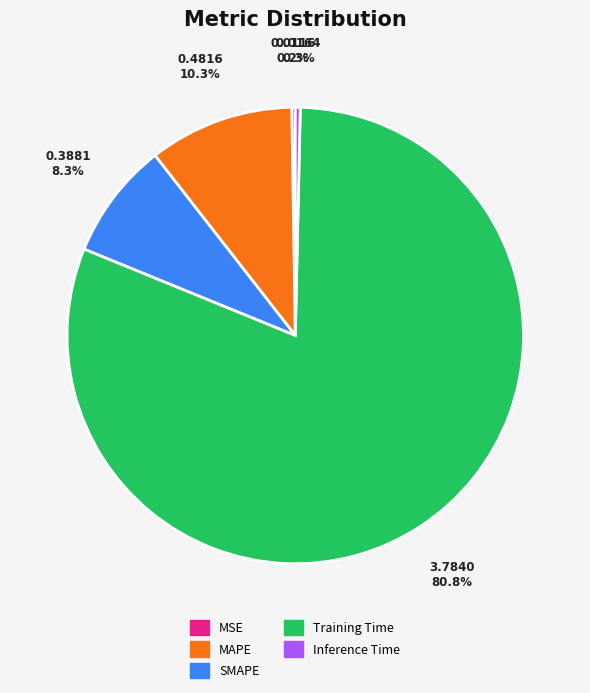

Which has a higher value, SMAPE or MAPE?

MAPE